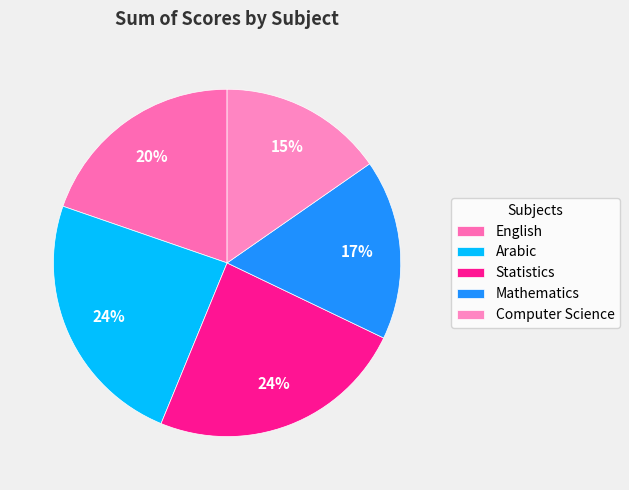

Does any single category account for the majority?

No